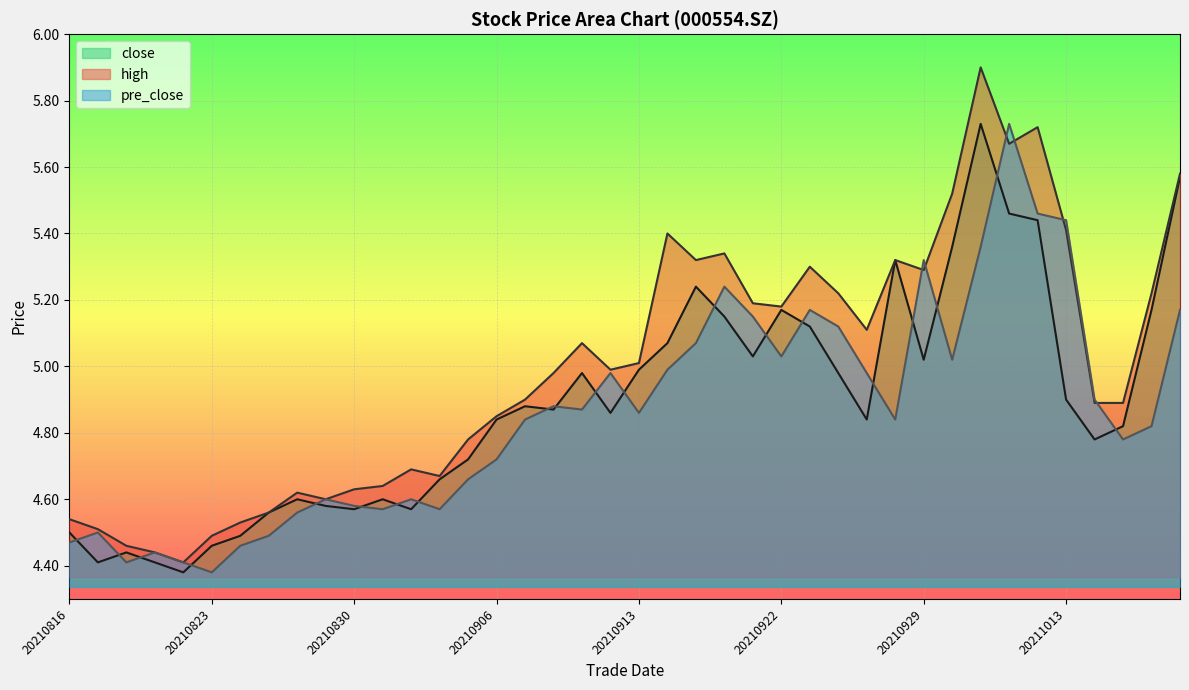

Is it true that close equals 4.4 at 20210820?

True